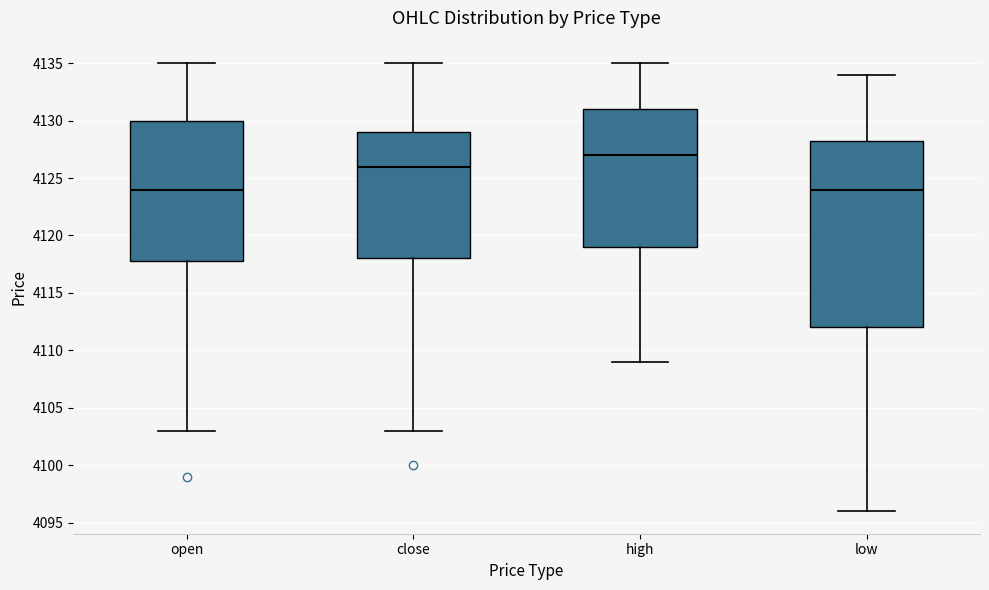

Reading left to right, transcribe this box plot: for each box, give where its median line is, the range the box spans, and where its two whiskers end, as read against the y-axis. The values are not printed on the chart, so give them approximately, as read against the axis.

open: median 4124.0, box 4118.0 to 4130.0, whiskers 4103.0 to 4135.0
close: median 4126.0, box 4118.0 to 4129.0, whiskers 4103.0 to 4135.0
high: median 4127.0, box 4119.0 to 4131.0, whiskers 4109.0 to 4135.0
low: median 4124.0, box 4112.0 to 4128.5, whiskers 4096.0 to 4134.0